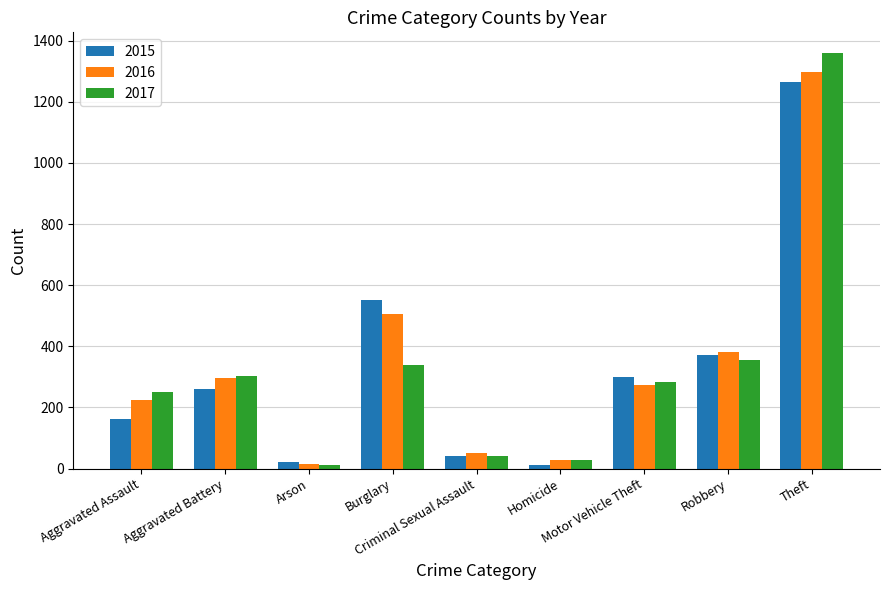

Which category has the highest value in the 2016 series?

Theft